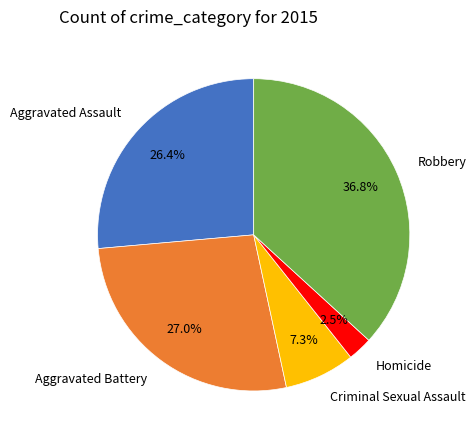

What is the largest slice in the pie chart?

Robbery